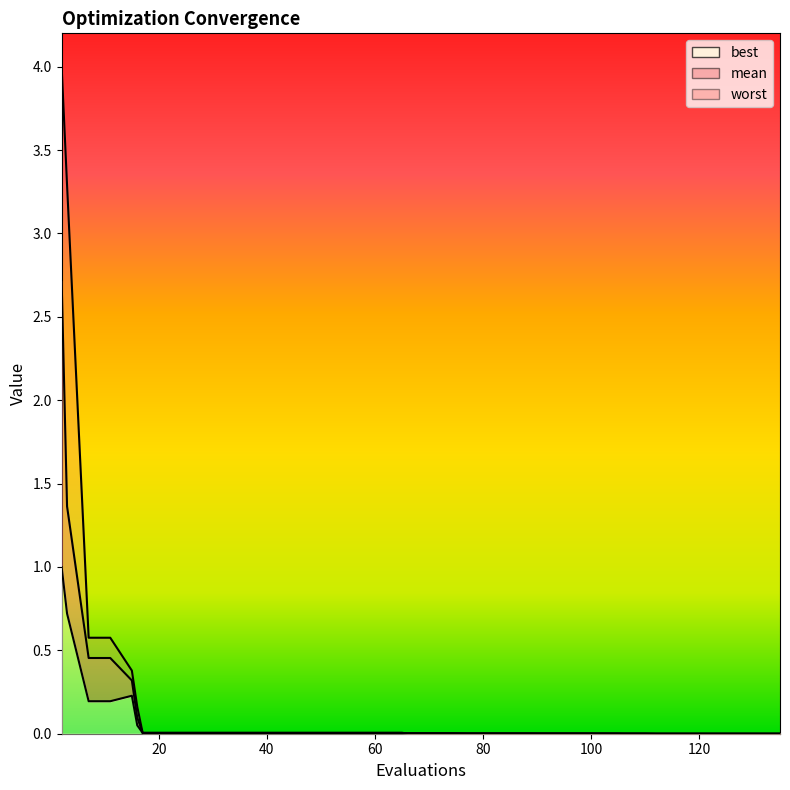

Which series has the widest spread of values?

worst